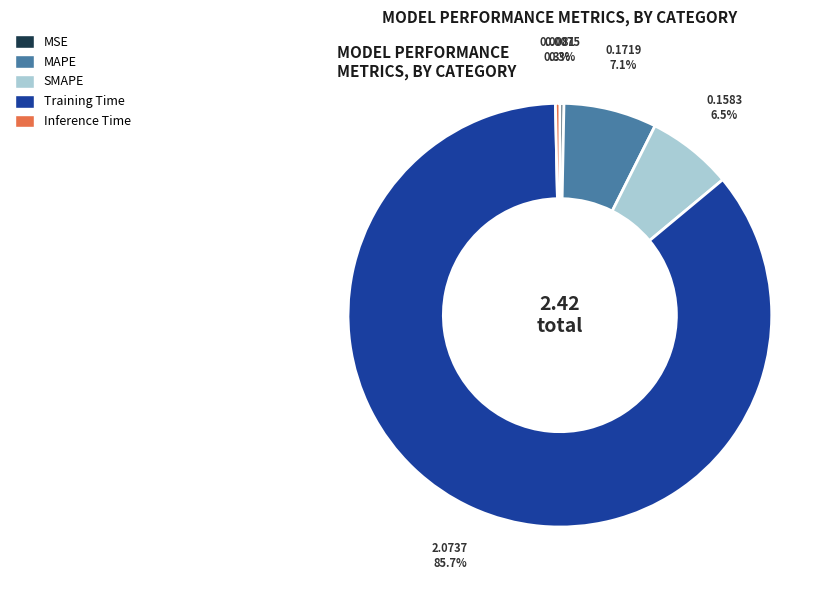

Which category accounts for the majority?

Training Time